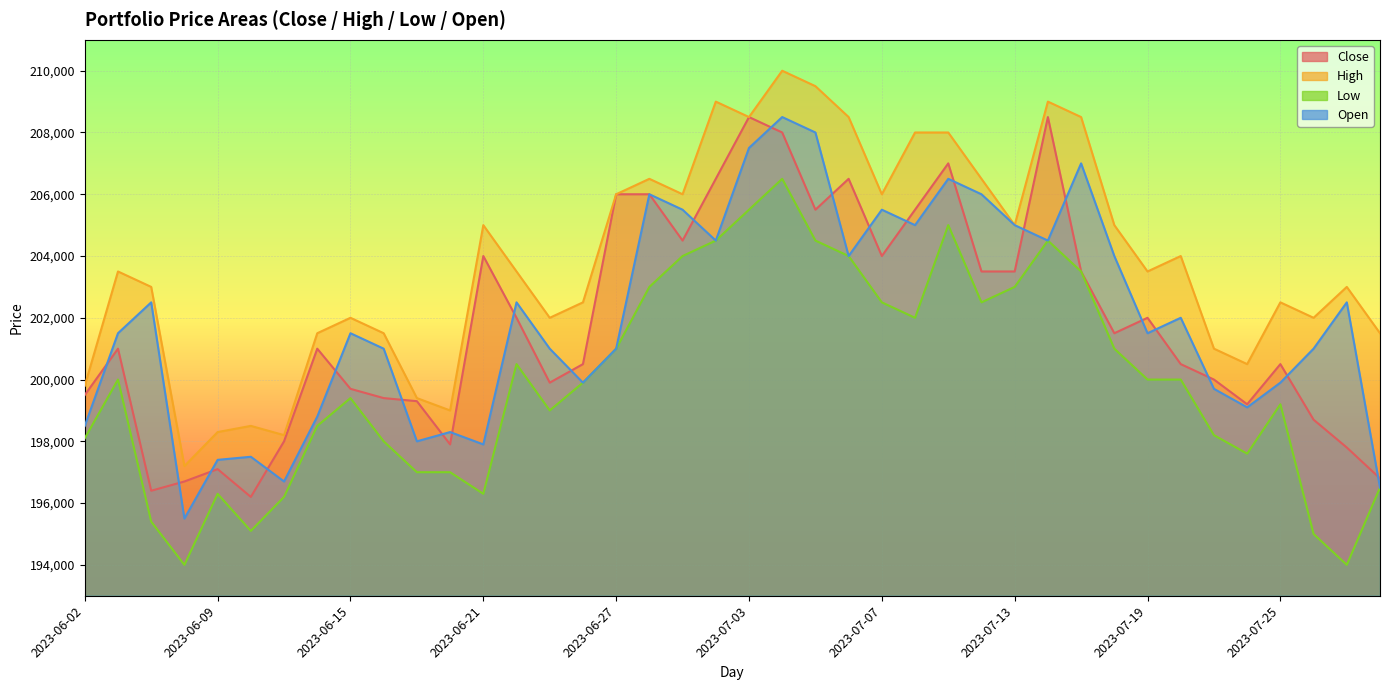

Where is Low nearest to the value 200250?

2023-06-05